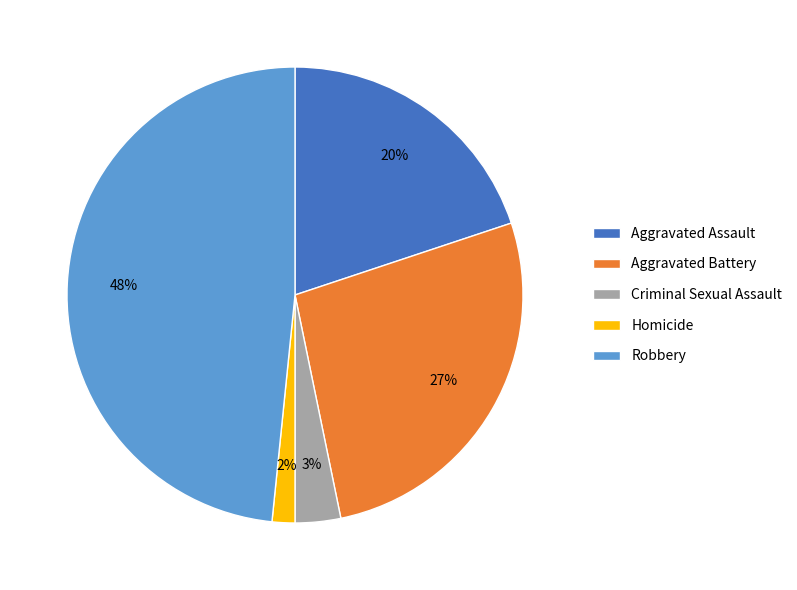

The Robbery slice represents 48% of the pie. True or false?

True